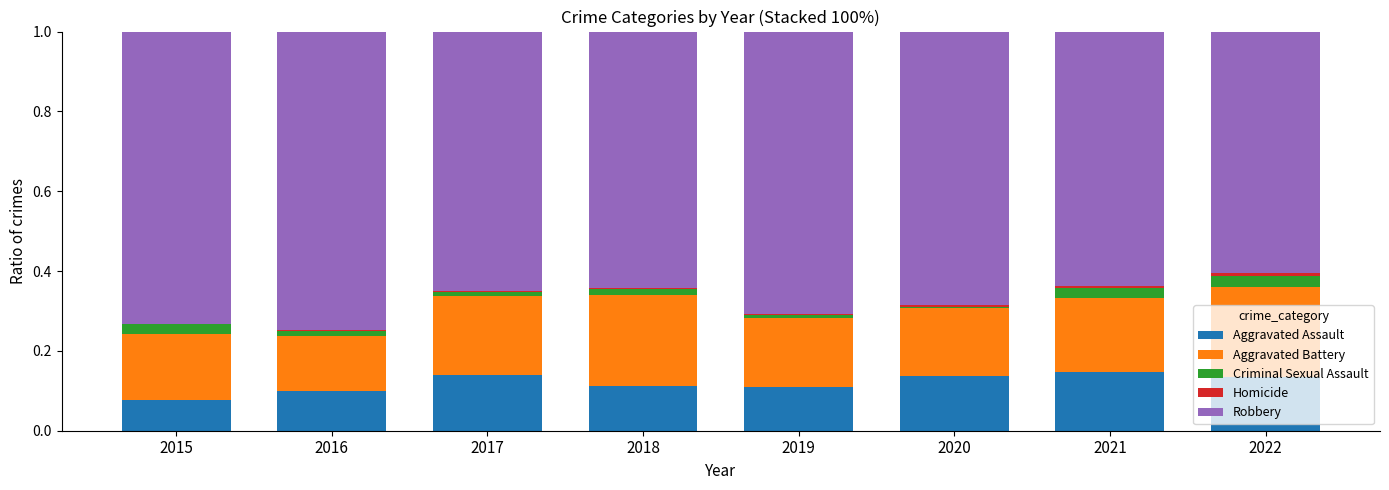

What is the sum of all Aggravated Assault values?

1.0